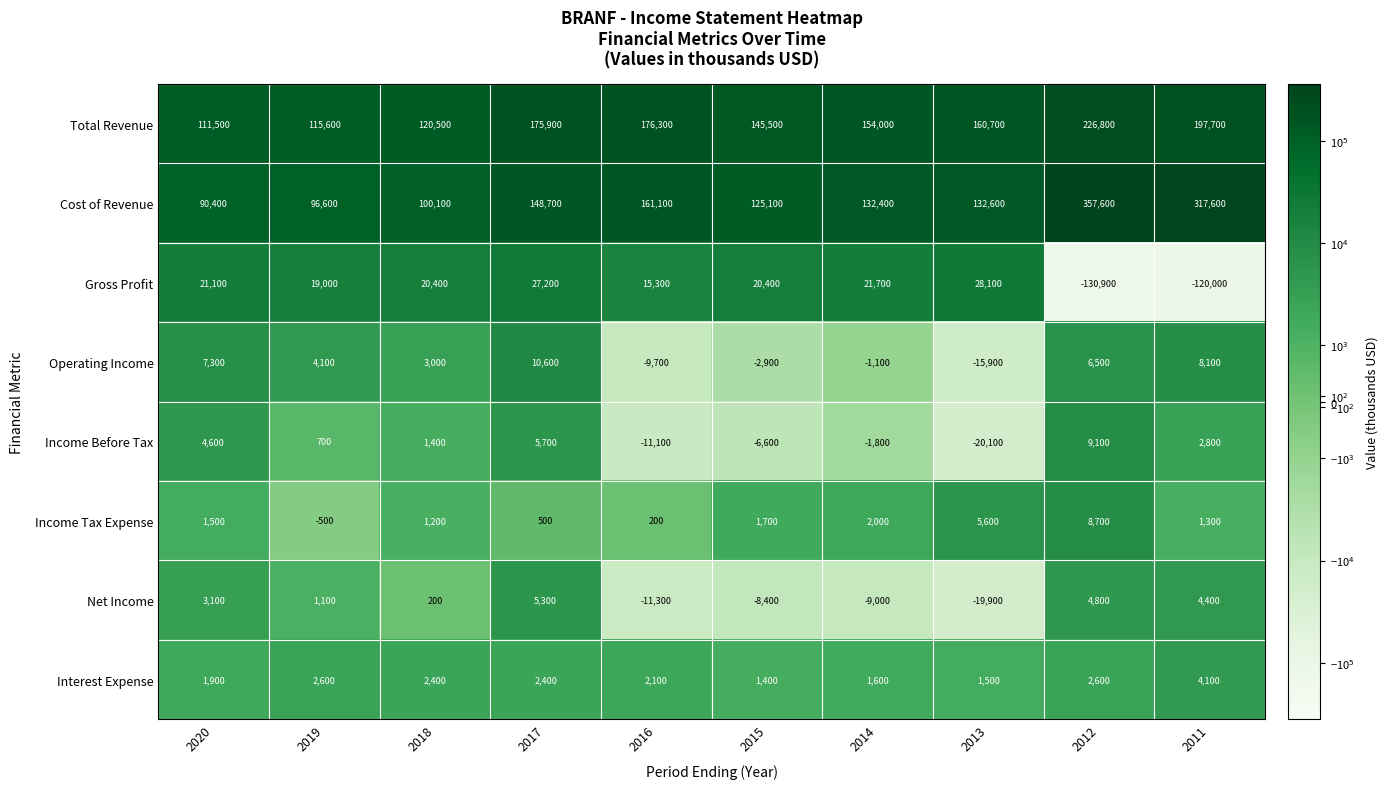

Between 2019 and 2012, which series saw the biggest shift?

Cost of Revenue